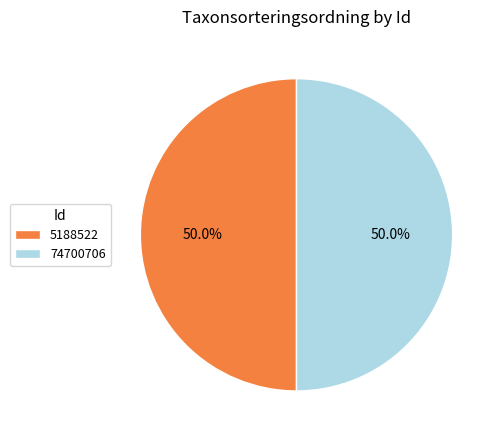

Combined, what portion of the pie is 74700706 and 5188522?

100.0%